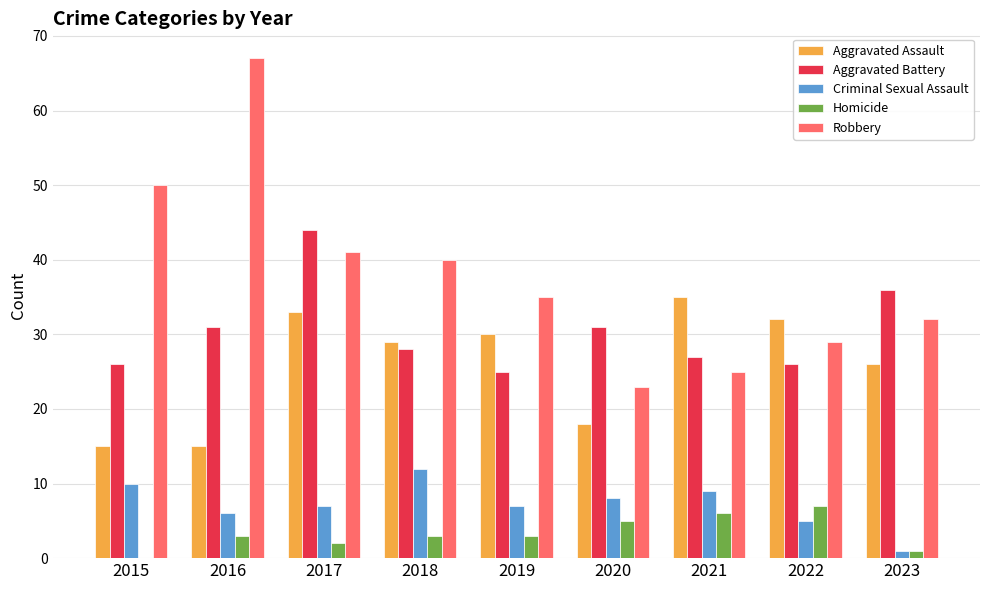

What is the approximate value of Robbery at 2018, to the nearest 5?

40